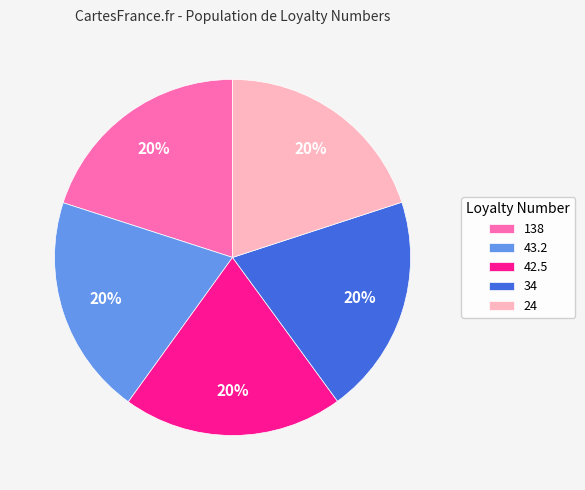

Do 138 and 42.5 together represent more than half of the pie?

No